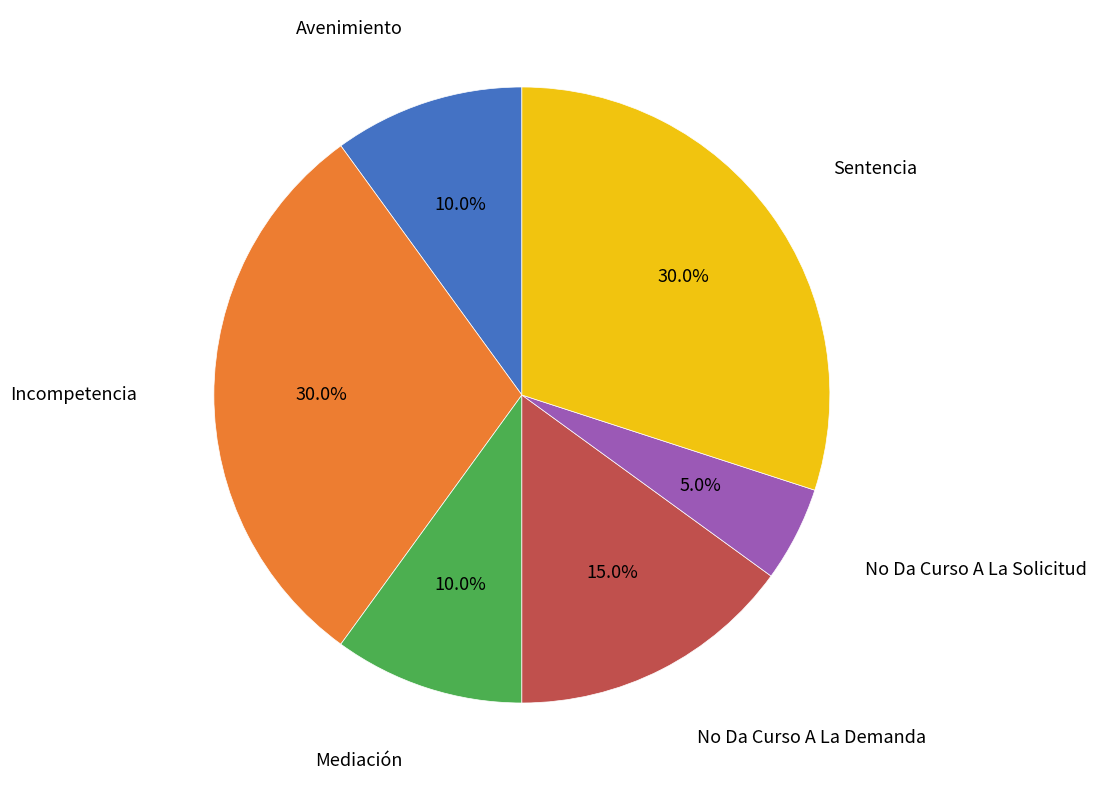

Is there a majority slice in this chart?

No